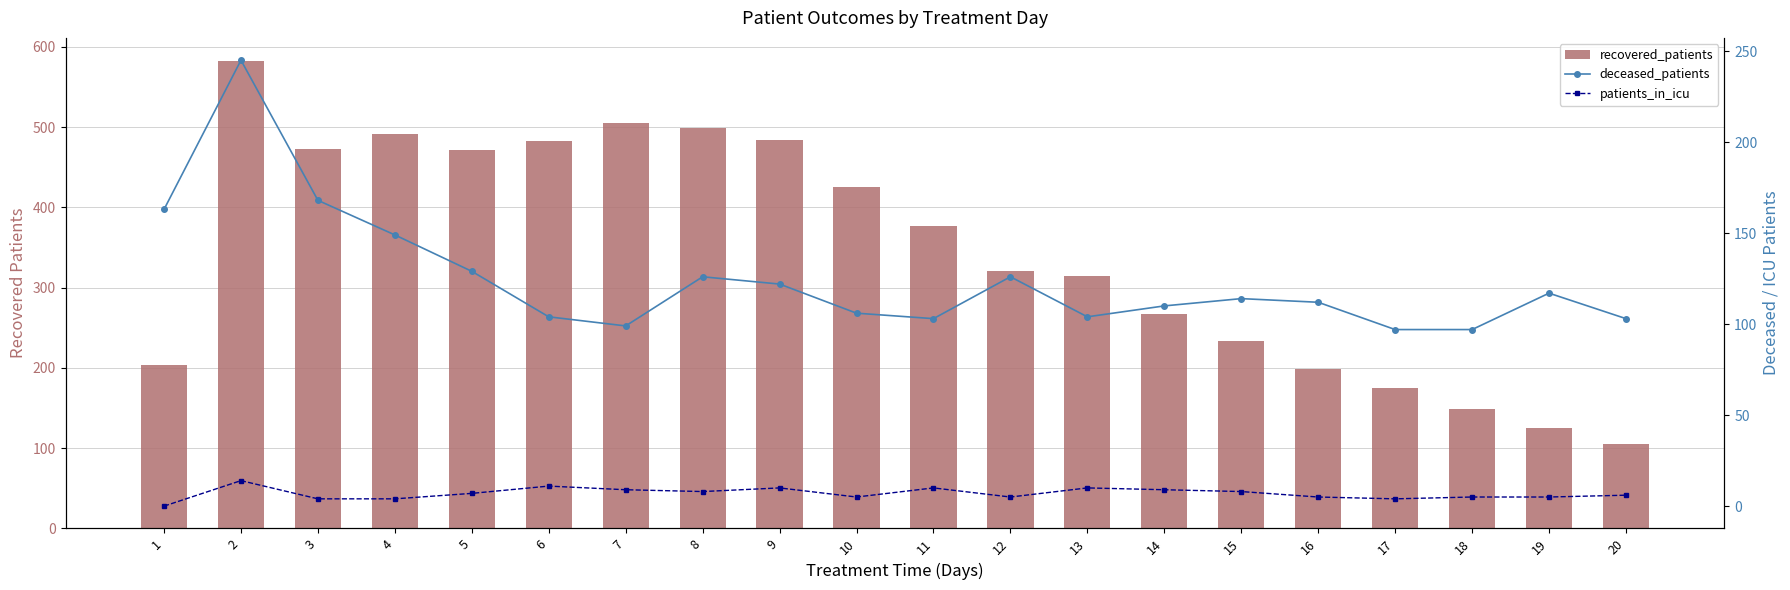

What is the difference between the second highest and minimum values in the patients_in_icu series?

11